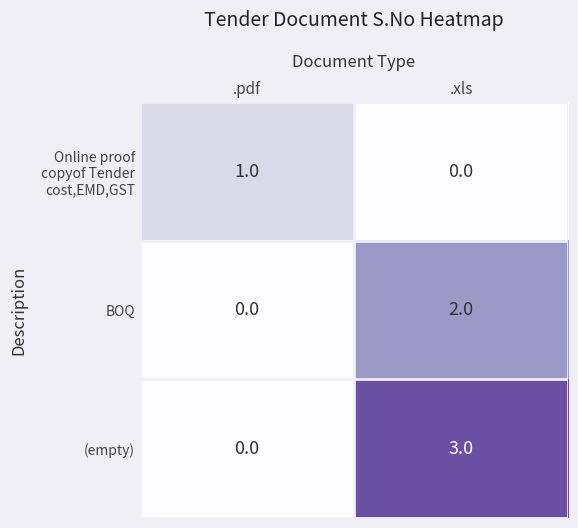

Where is (empty) nearest to the value 1?

.pdf